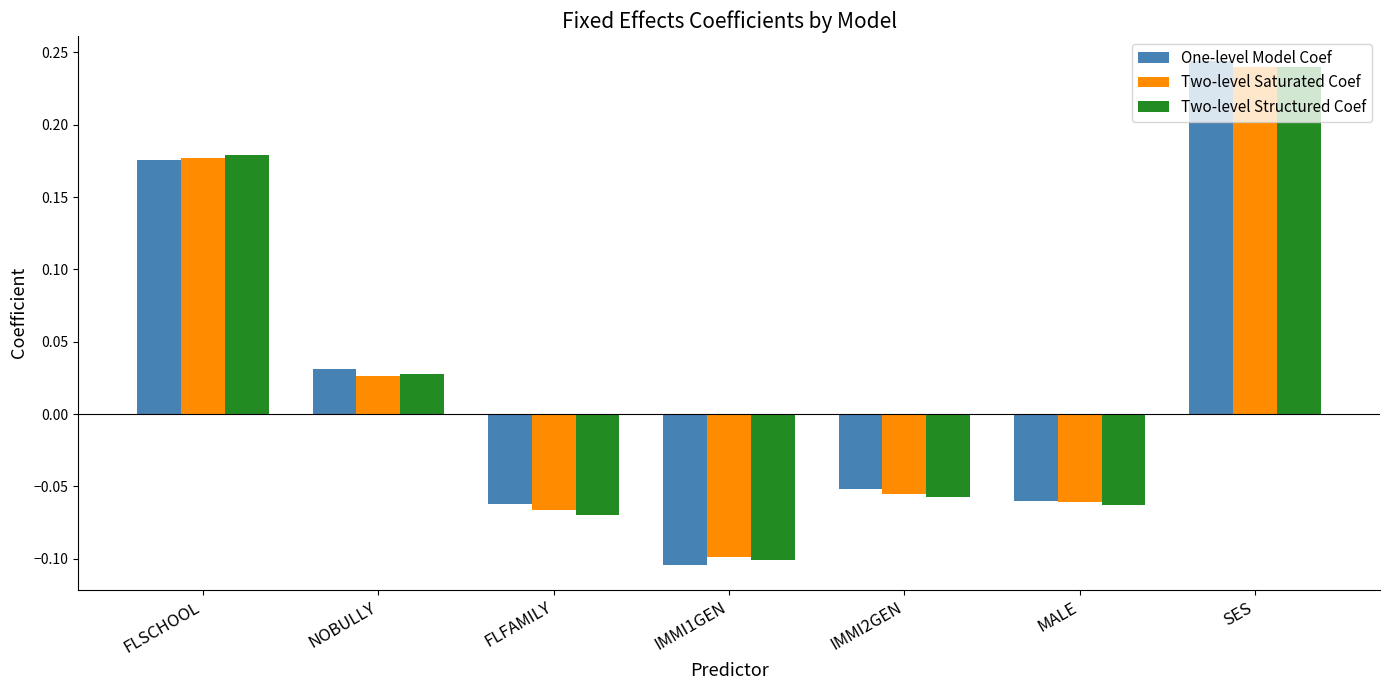

Where is Two-level Structured Coef nearest to the value 0?

NOBULLY